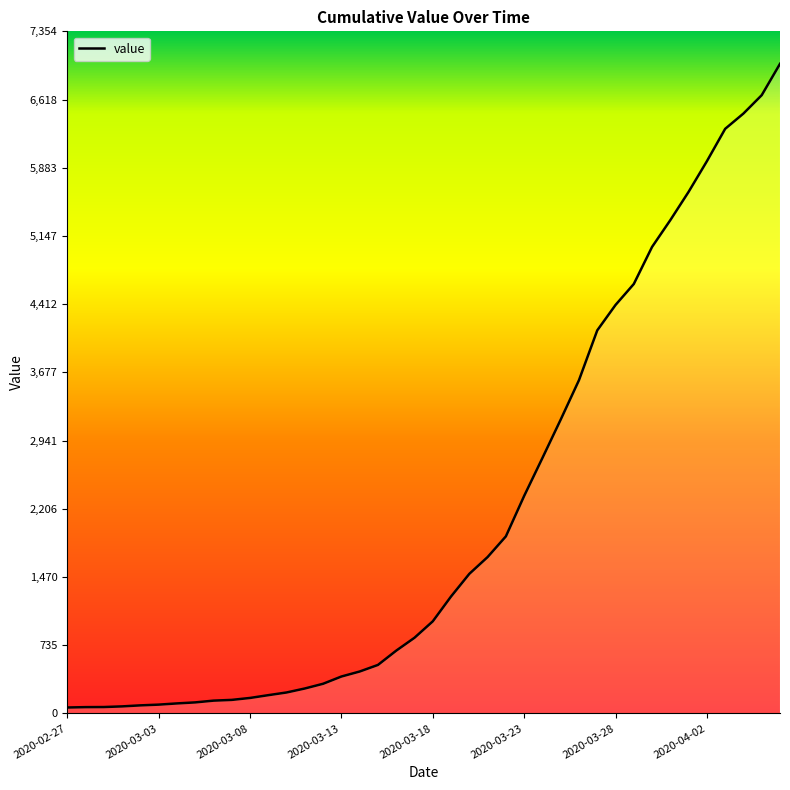

What is the greatest value displayed?

7004